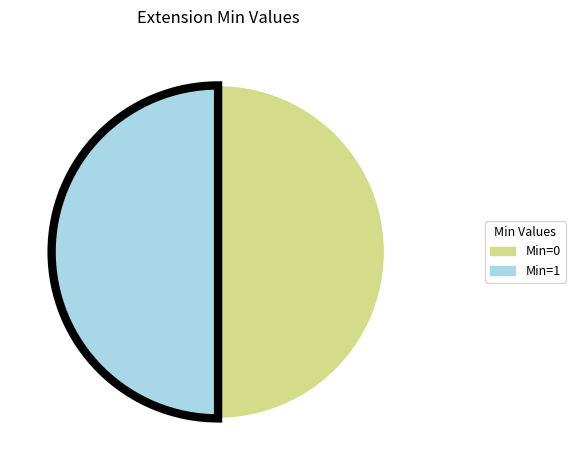

How many segments does this pie chart have?

2